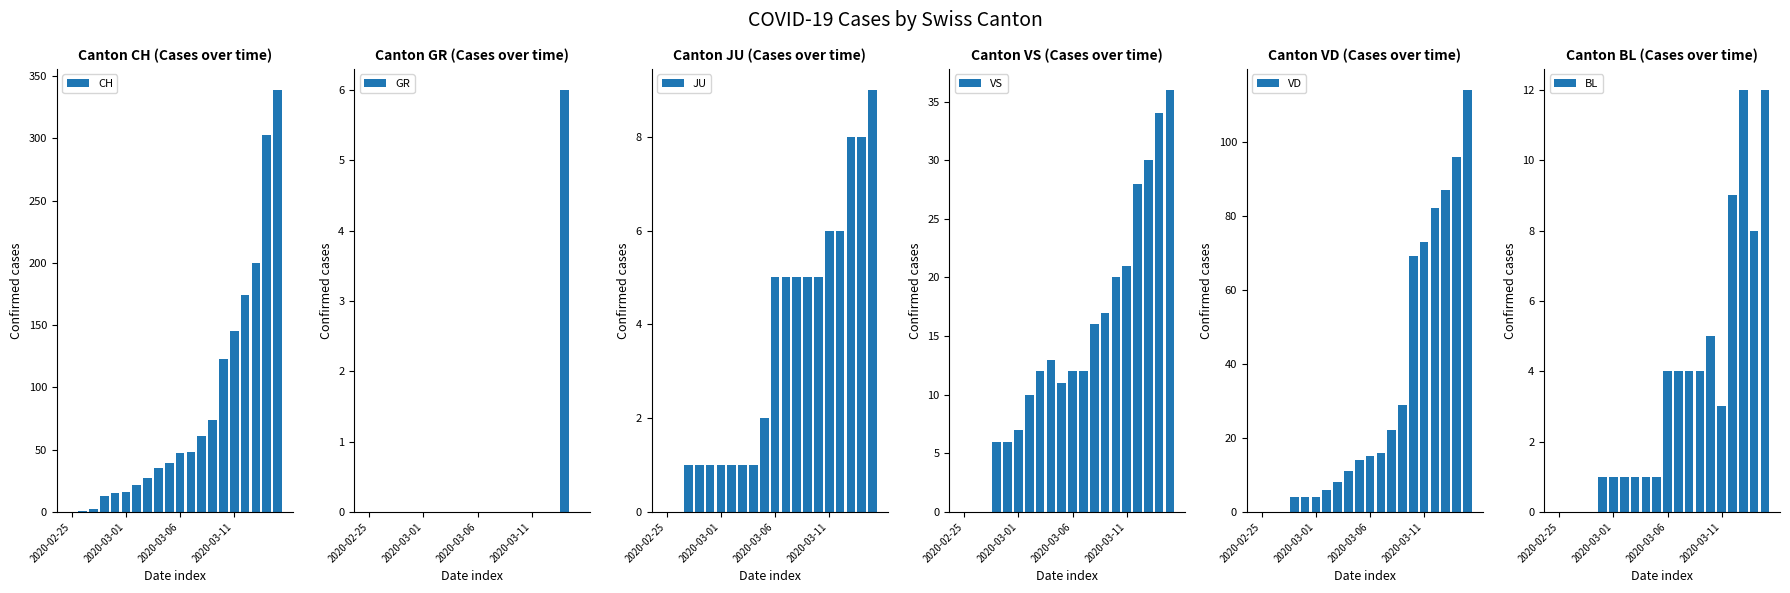

How many bars are there in total?

120